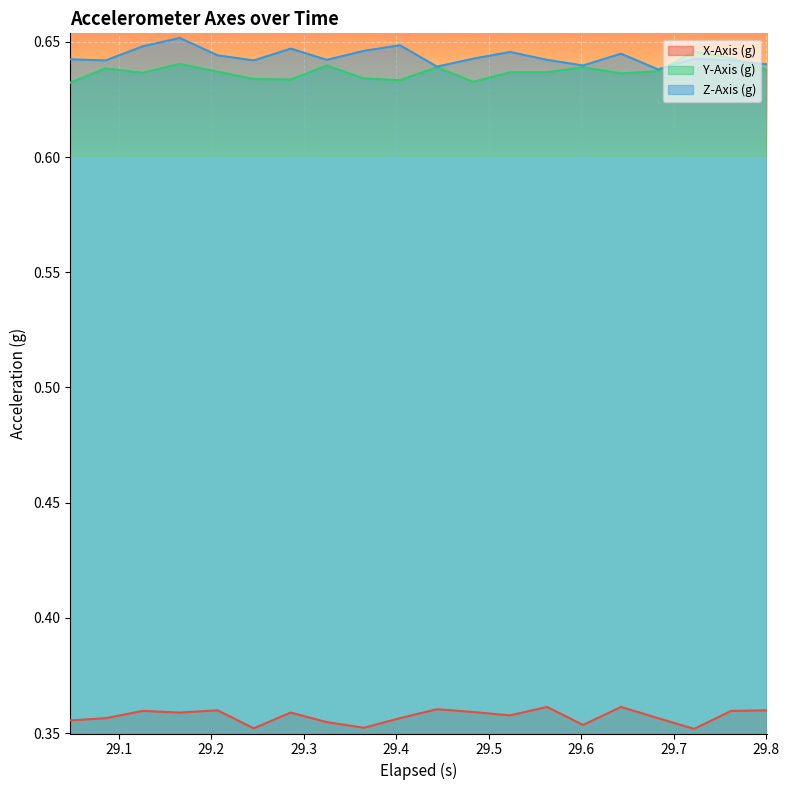

How many lines are shown in the chart?

3